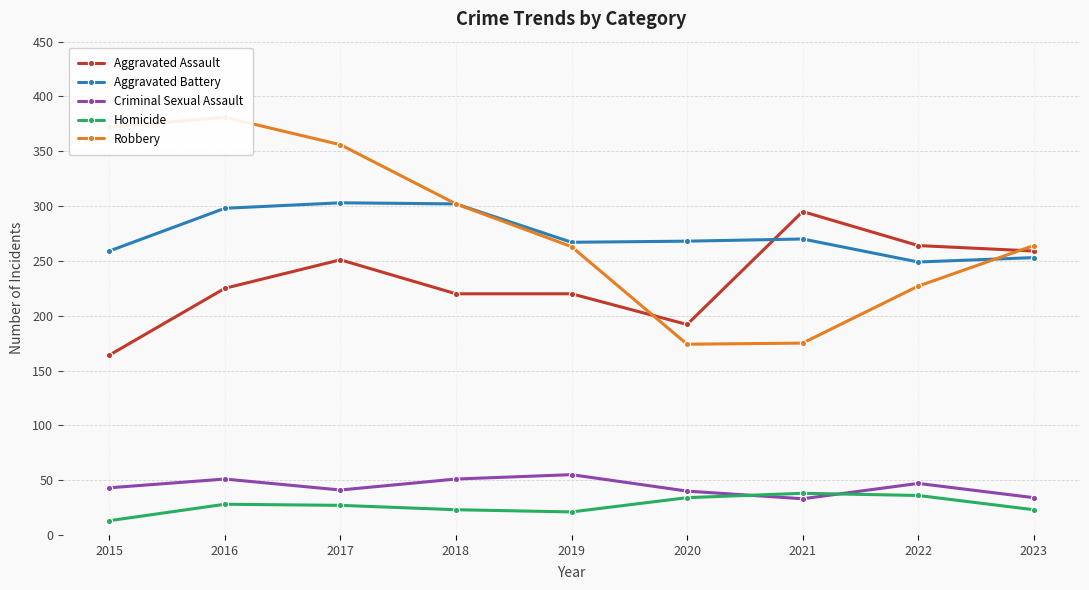

What value does the Homicide series have at 2023?

23